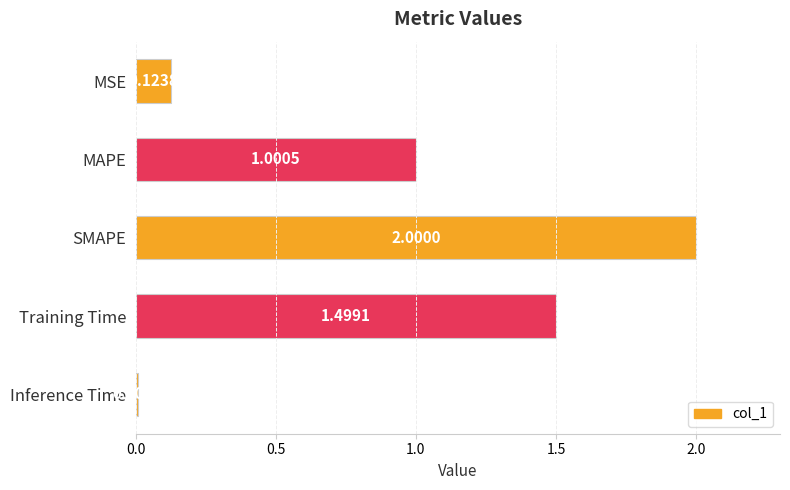

At which label is the value closest to 1?

MAPE